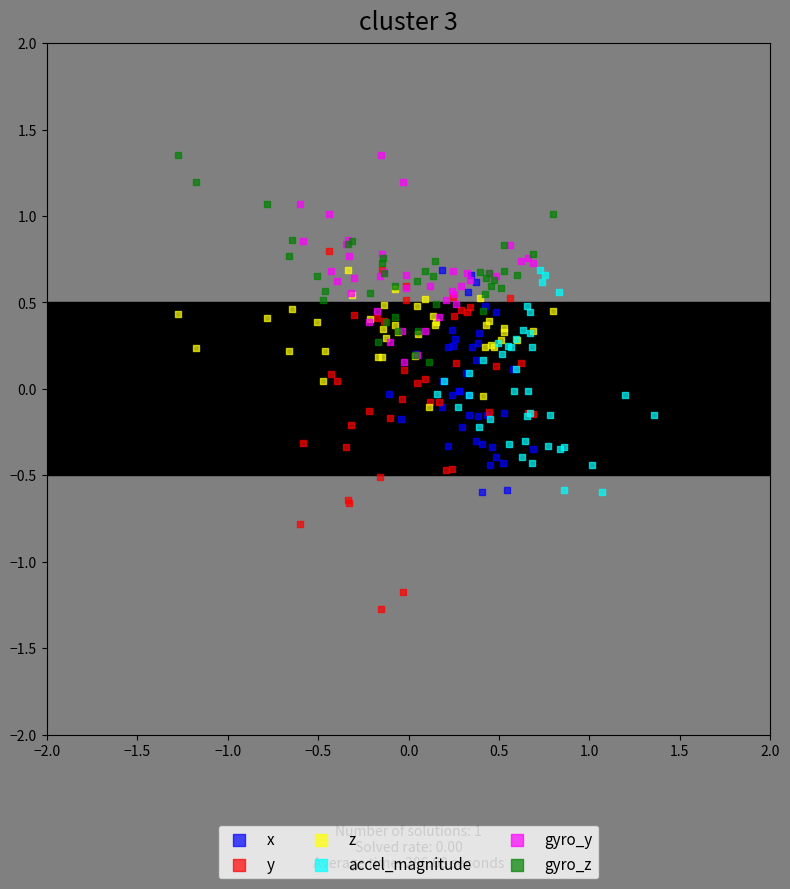

Which series contains the lowest Y value?

y